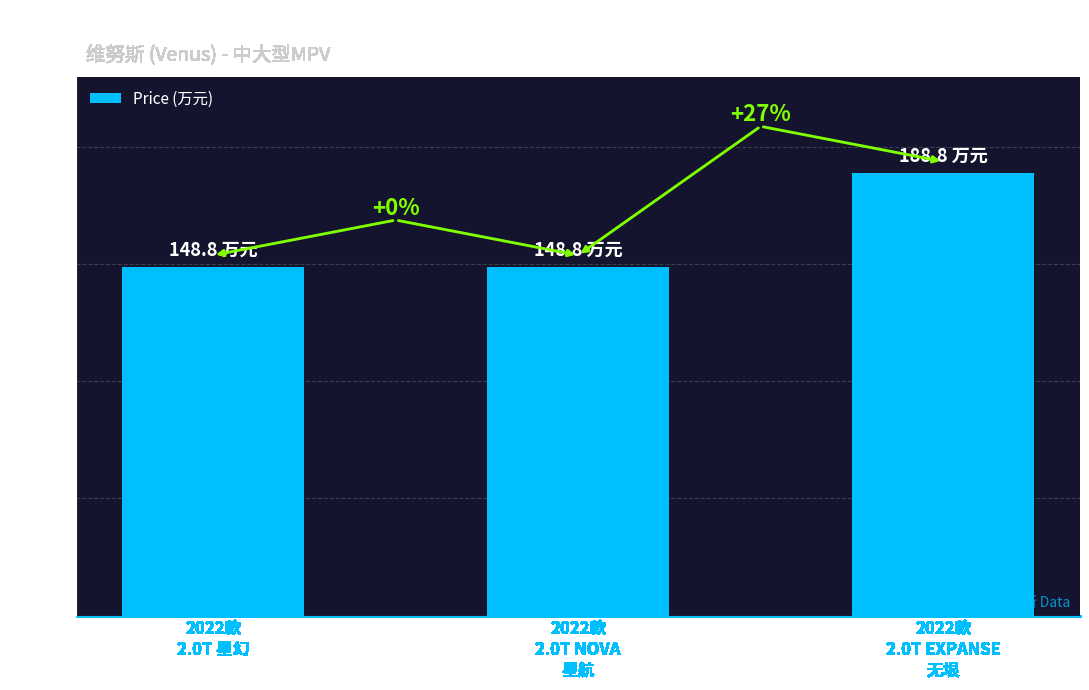

Where is the data nearest to the value 168?

2022款
2.0T 星幻